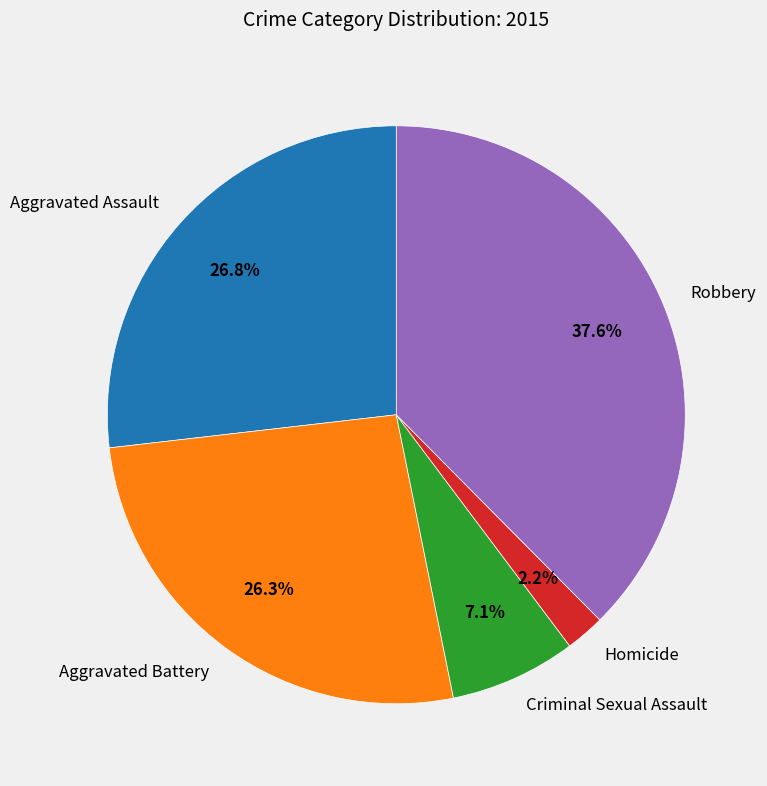

Which category has the smallest portion of the pie?

Homicide